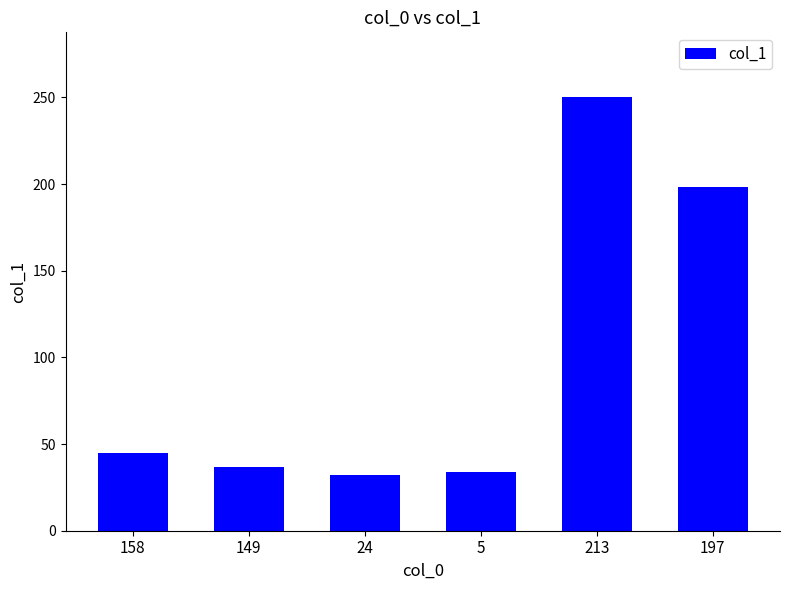

Are the bars horizontal?

No